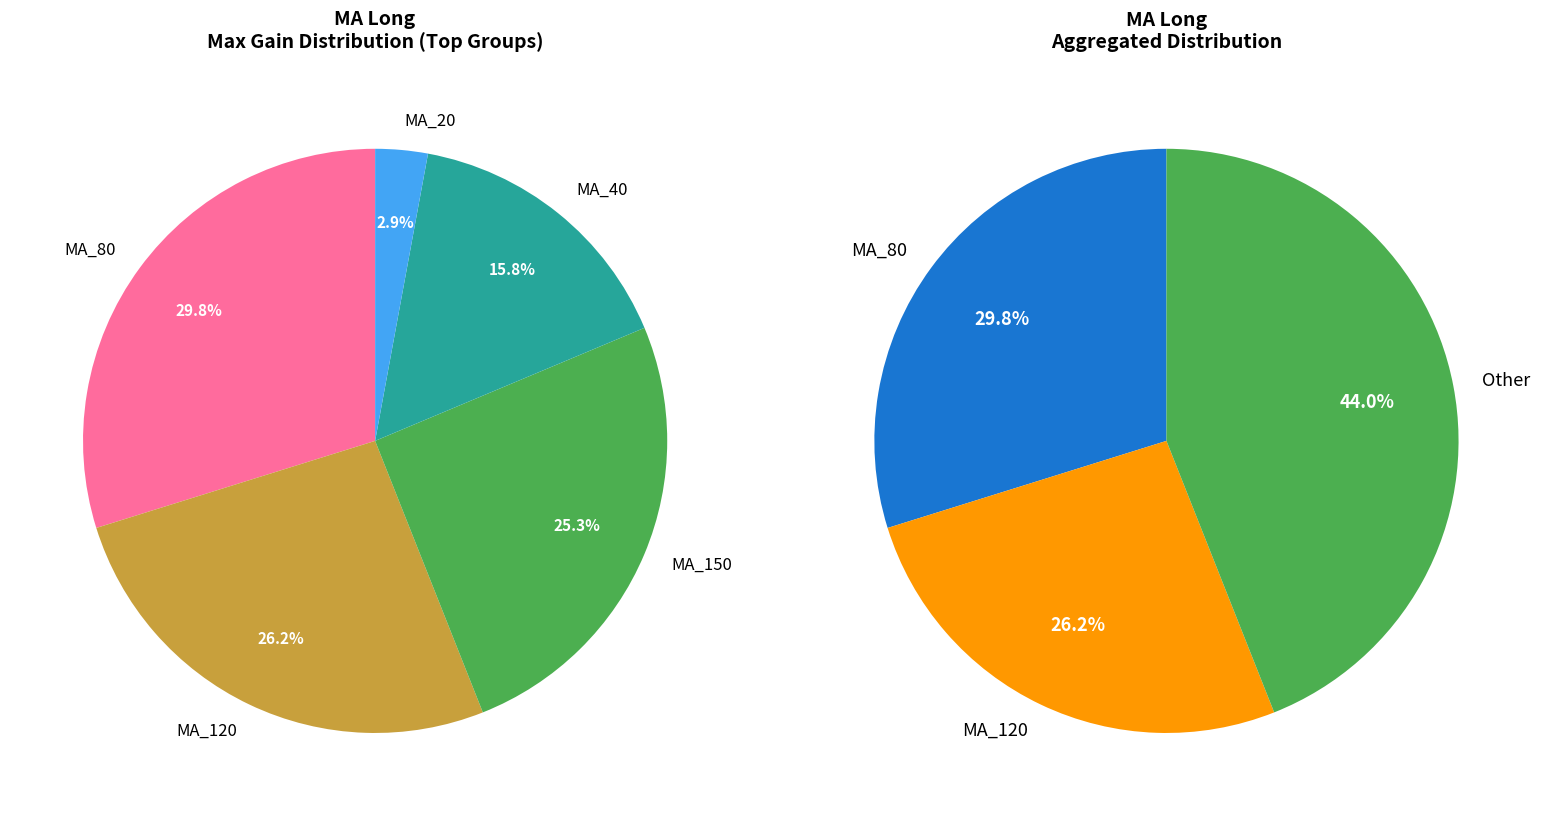

Is MA_120 the majority of the pie?

No